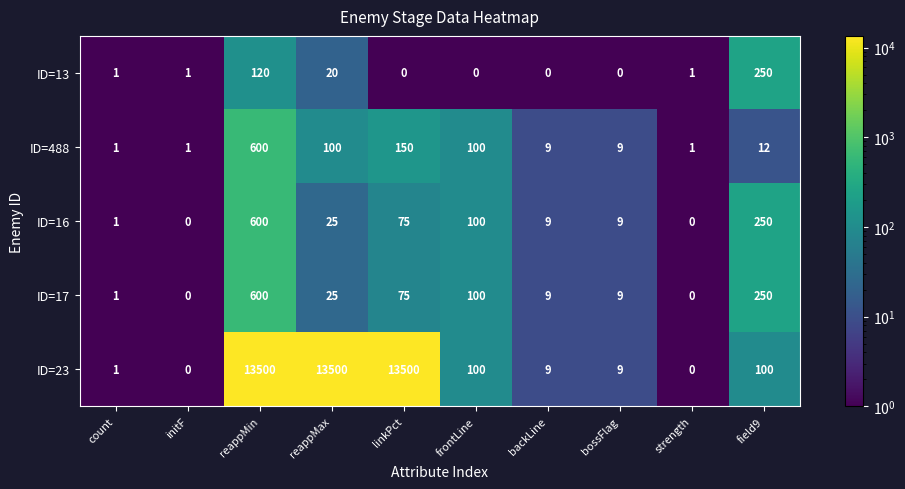

What is the sum of the ID=16 values at initF and bossFlag?

9